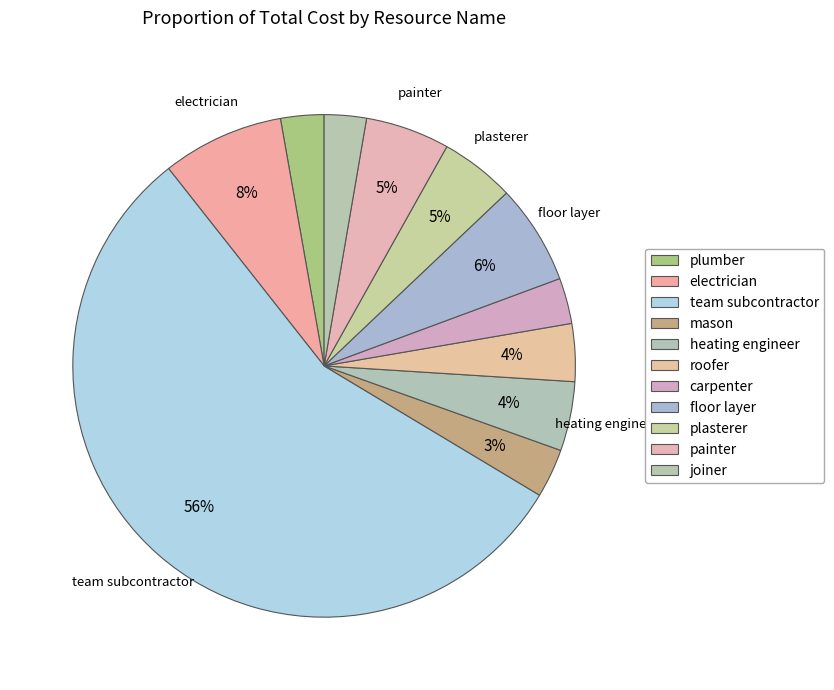

How many segments does this pie chart have?

11